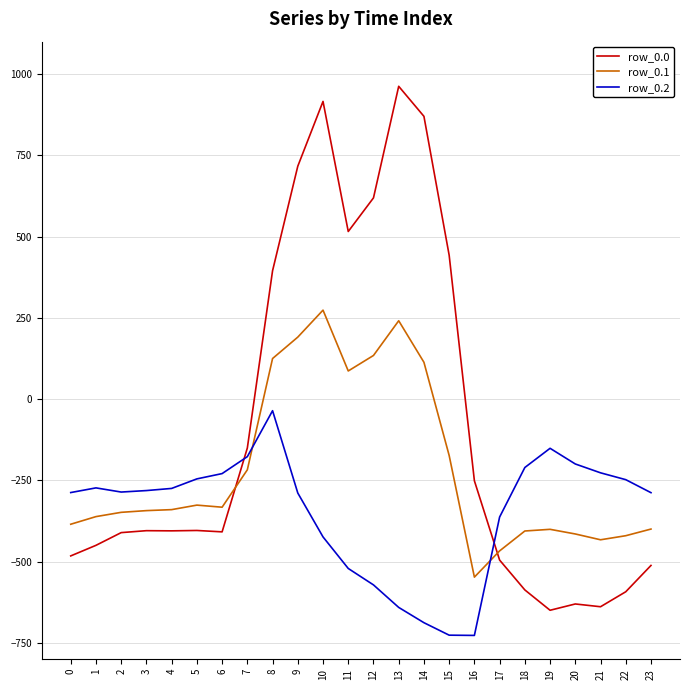

What is the total value across all series at 4?

-1018.9